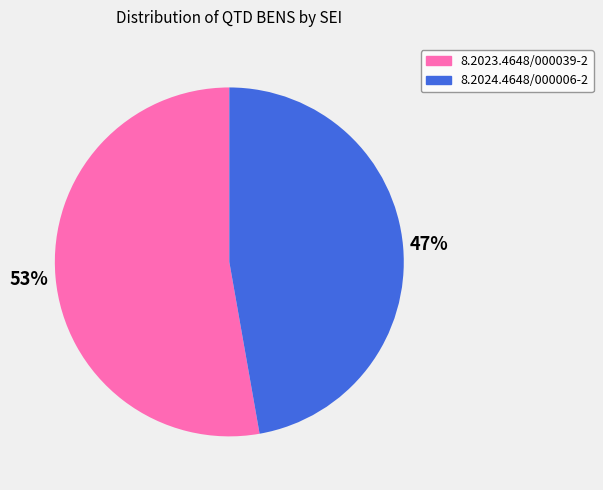

True or false: 8.2023.4648/000039-2 accounts for 43% of the total.

False